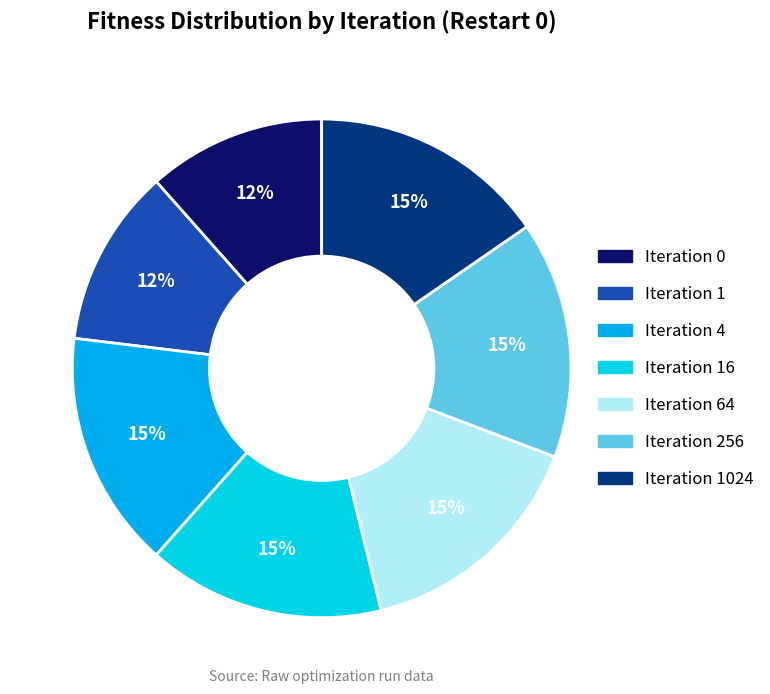

Count the number of slices in the pie.

7